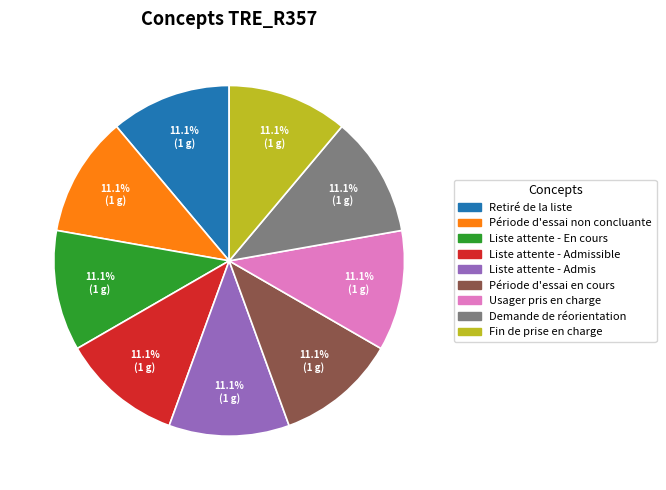

Approximately how many times larger is the value at Liste attente - En cours compared to Période d'essai non concluante?

1.0